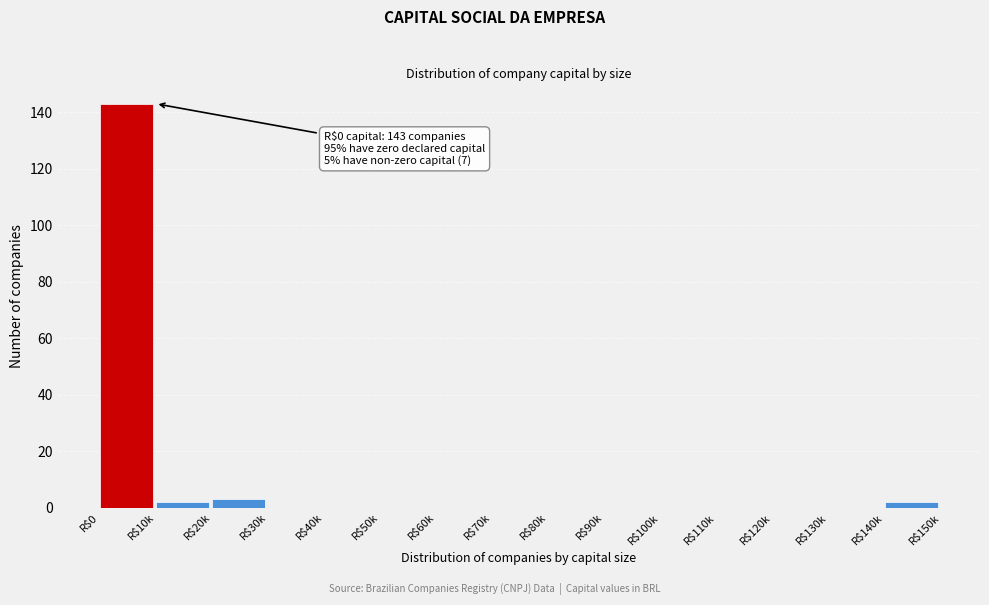

At which category does the chart reach its peak across all series?

R$0